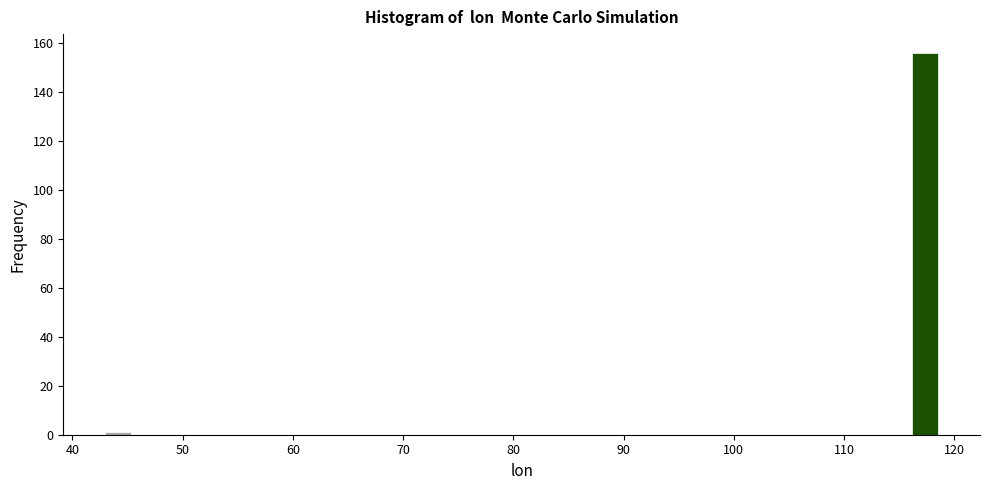

Read against the x-axis, roughly where is the centre of the tallest bar?

117